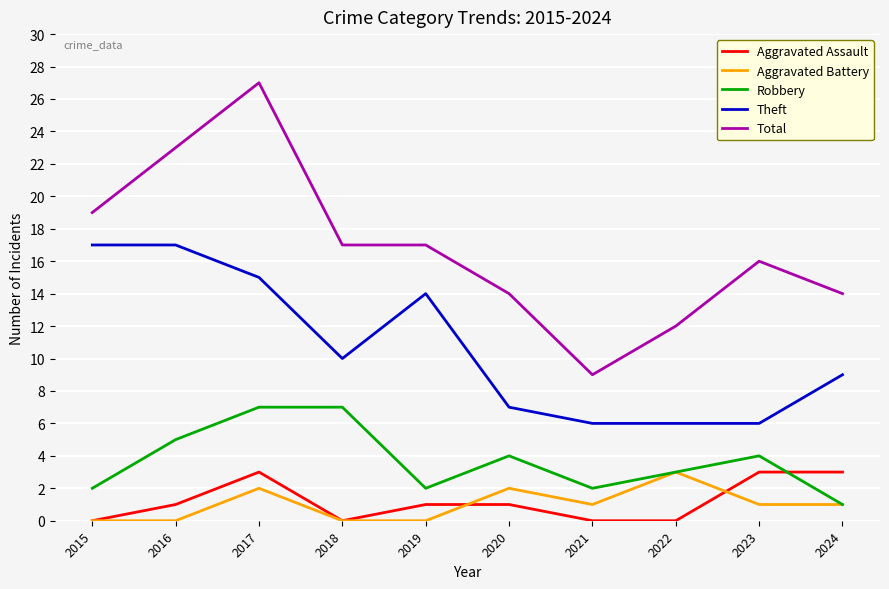

The value of Aggravated Assault at 2023 is 3. True or false?

True